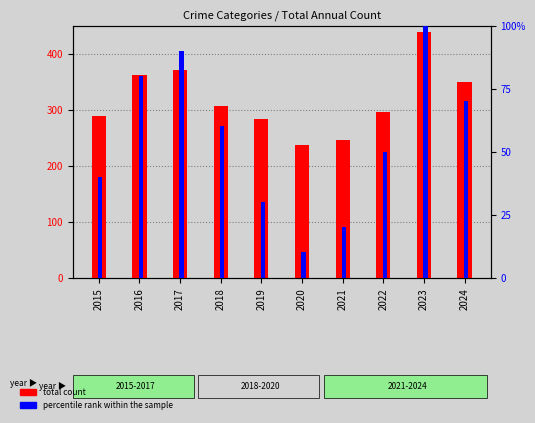

What are all the series names shown in the legend?

total count, percentile rank within the sample